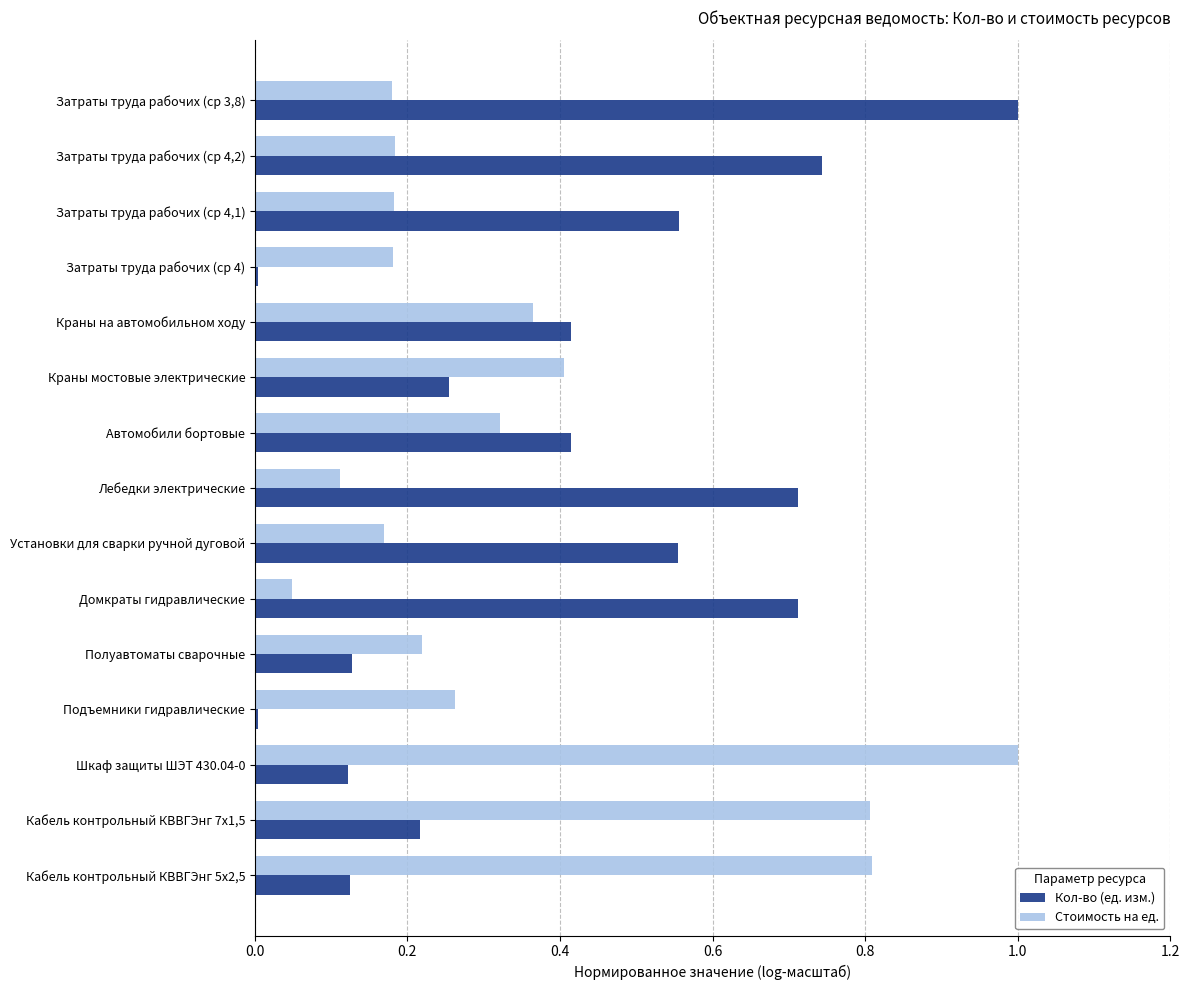

What is the sum of the Кол-во (ед. изм.) values at Лебедки электрические and Затраты труда рабочих (ср 4,2)?

1.5